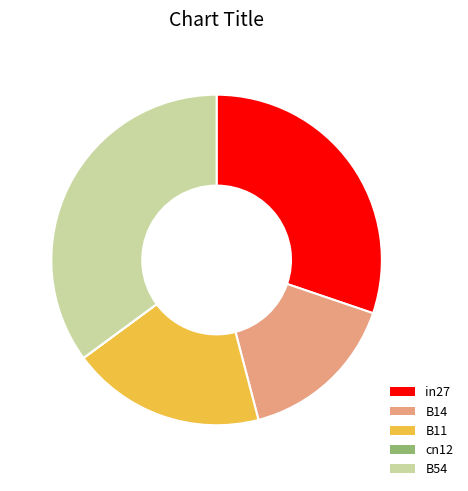

What is the largest slice in the pie chart?

B54